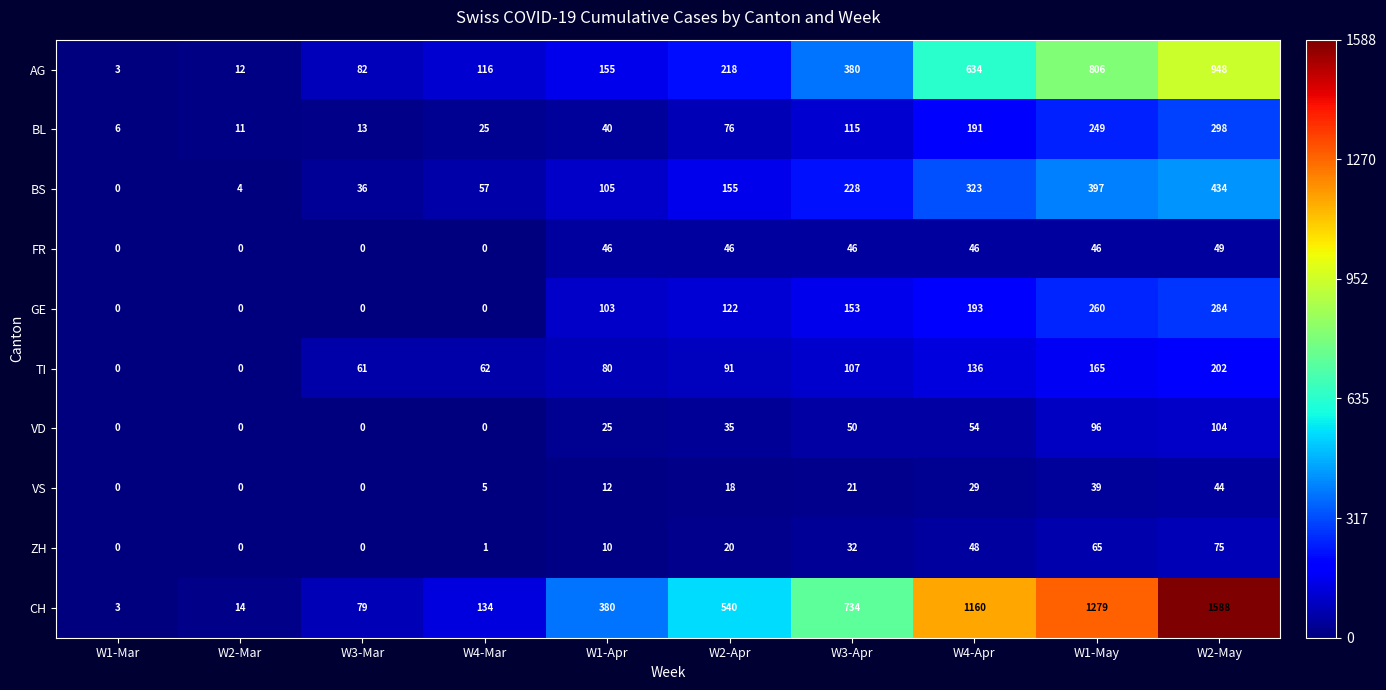

At how many categories does at least one series exceed 775?

3